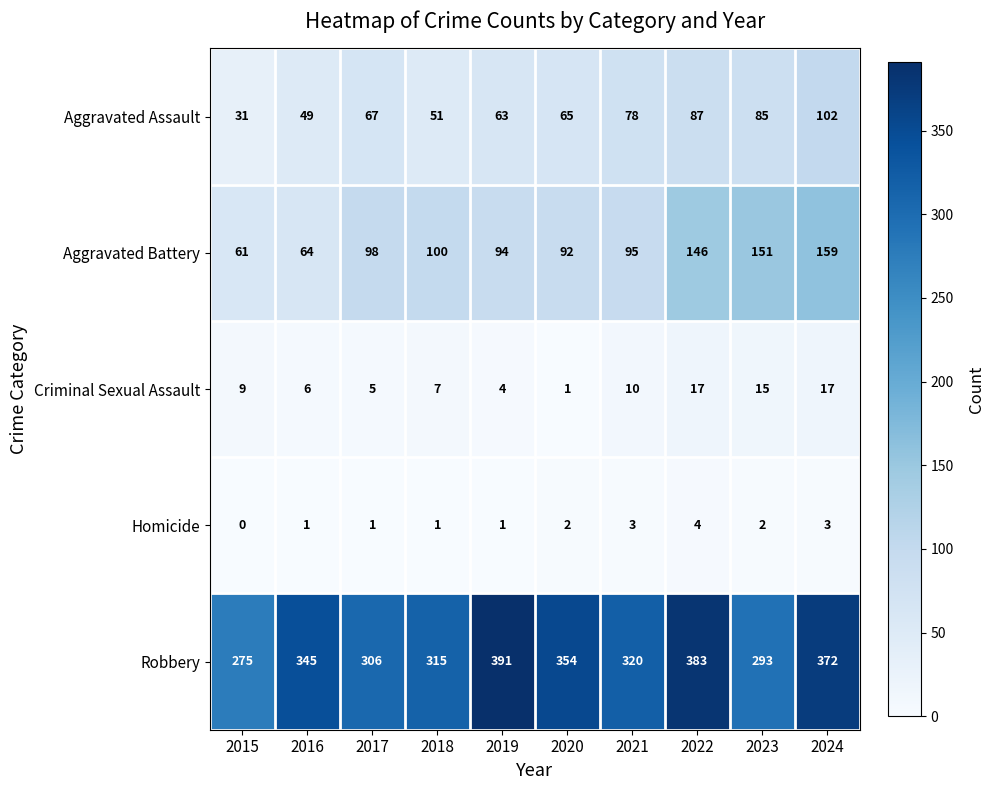

At which label does Aggravated Battery reach its peak?

2024